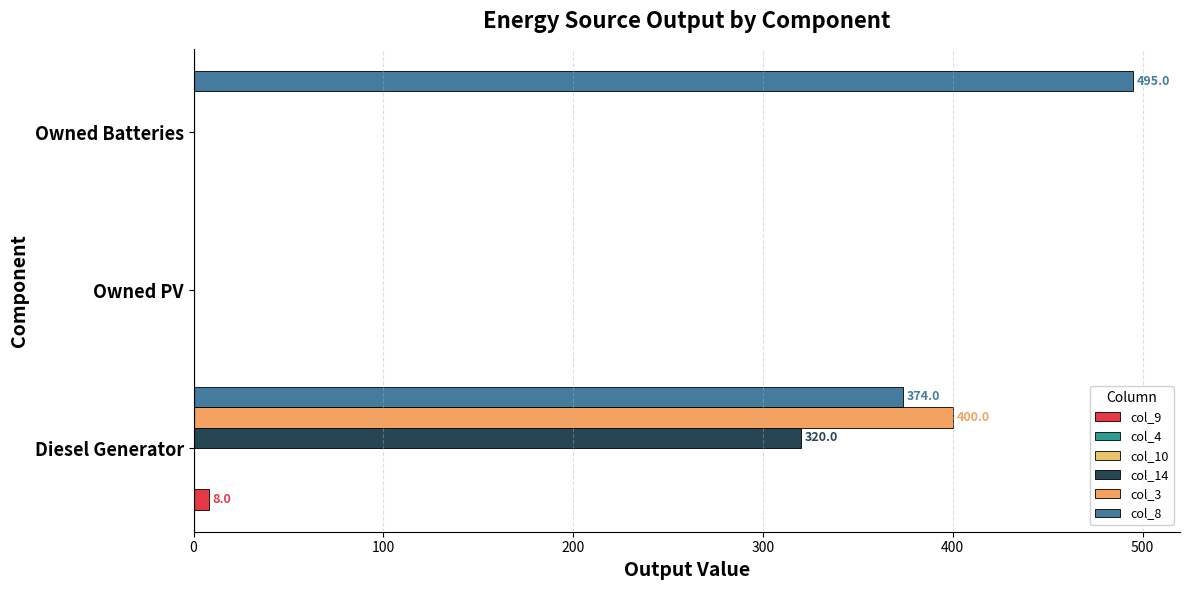

At how many categories does at least one series exceed 445?

1